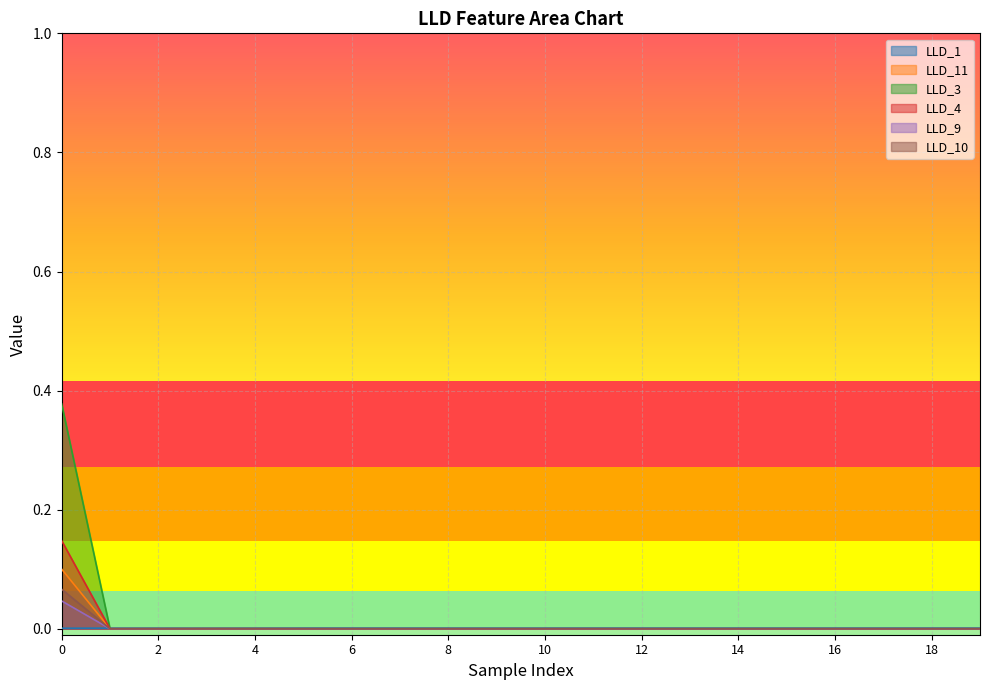

Reading right to left, list all the values displayed in this chart.

LLD_1: 19=0.0	18=0.0	17=0.0	16=0.0	15=0.0	14=0.0	13=0.0	12=0.0	11=0.0	10=0.0	9=0.0	8=0.0	7=0.0	6=0.0	5=0.0	4=0.0	3=0.0	2=0.0	1=0.0	0=0.0
LLD_11: 19=0.0	18=0.0	17=0.0	16=0.0	15=0.0	14=0.0	13=0.0	12=0.0	11=0.0	10=0.0	9=0.0	8=0.0	7=0.0	6=0.0	5=0.0	4=0.0	3=0.0	2=0.0	1=0.0	0=0.1
LLD_3: 19=0.0	18=0.0	17=0.0	16=0.0	15=0.0	14=0.0	13=0.0	12=0.0	11=0.0	10=0.0	9=0.0	8=0.0	7=0.0	6=0.0	5=0.0	4=0.0	3=0.0	2=0.0	1=0.0	0=0.4
LLD_4: 19=0.0	18=0.0	17=0.0	16=0.0	15=0.0	14=0.0	13=0.0	12=0.0	11=0.0	10=0.0	9=0.0	8=0.0	7=0.0	6=0.0	5=0.0	4=0.0	3=0.0	2=0.0	1=0.0	0=0.1
LLD_9: 19=0.0	18=0.0	17=0.0	16=0.0	15=0.0	14=0.0	13=0.0	12=0.0	11=0.0	10=0.0	9=0.0	8=0.0	7=0.0	6=0.0	5=0.0	4=0.0	3=0.0	2=0.0	1=0.0	0=0.0
LLD_10: 19=0.0	18=0.0	17=0.0	16=0.0	15=0.0	14=0.0	13=0.0	12=0.0	11=0.0	10=0.0	9=0.0	8=0.0	7=0.0	6=0.0	5=0.0	4=0.0	3=0.0	2=0.0	1=0.0	0=0.1